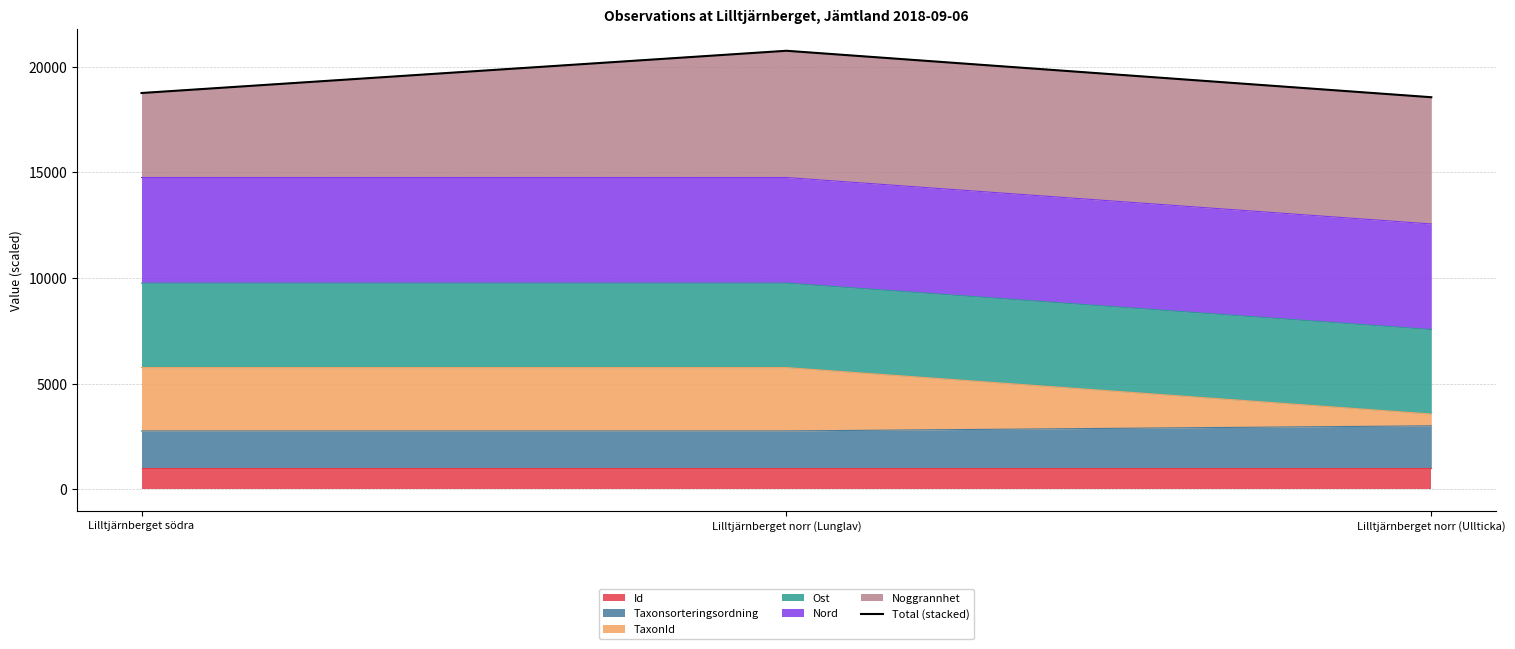

Is it true that the value at Lilltjärnberget södra is 18757.8?

True